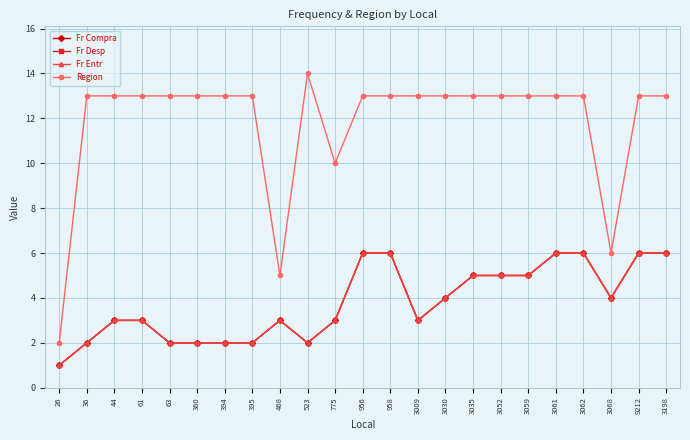

At how many categories does at least one series exceed 3?

22